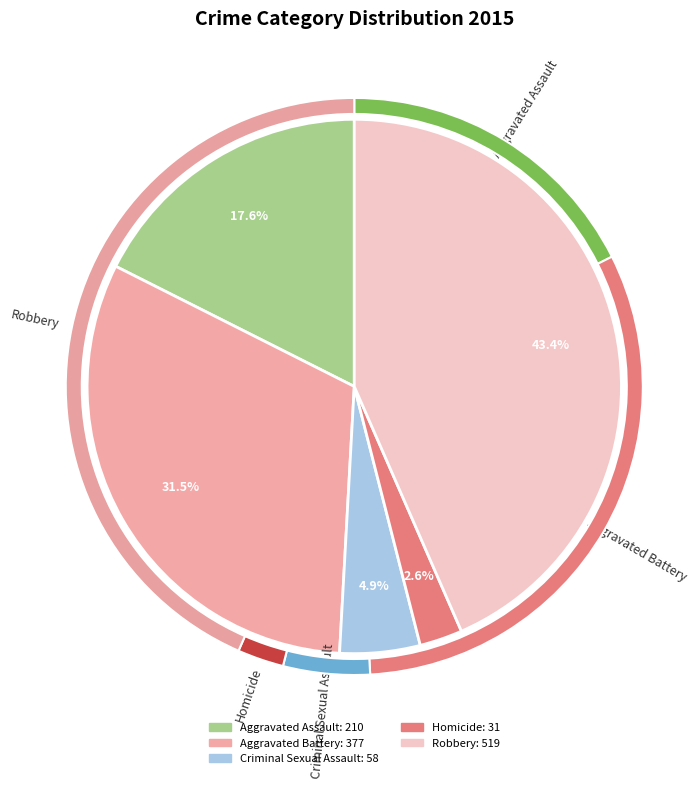

Do Robbery and Homicide together represent more than half of the pie?

No